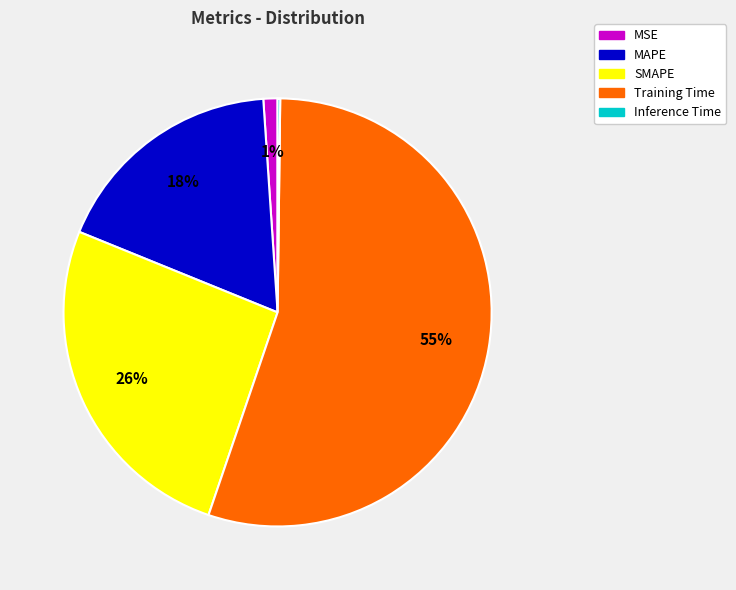

The SMAPE slice represents 26% of the pie. True or false?

True